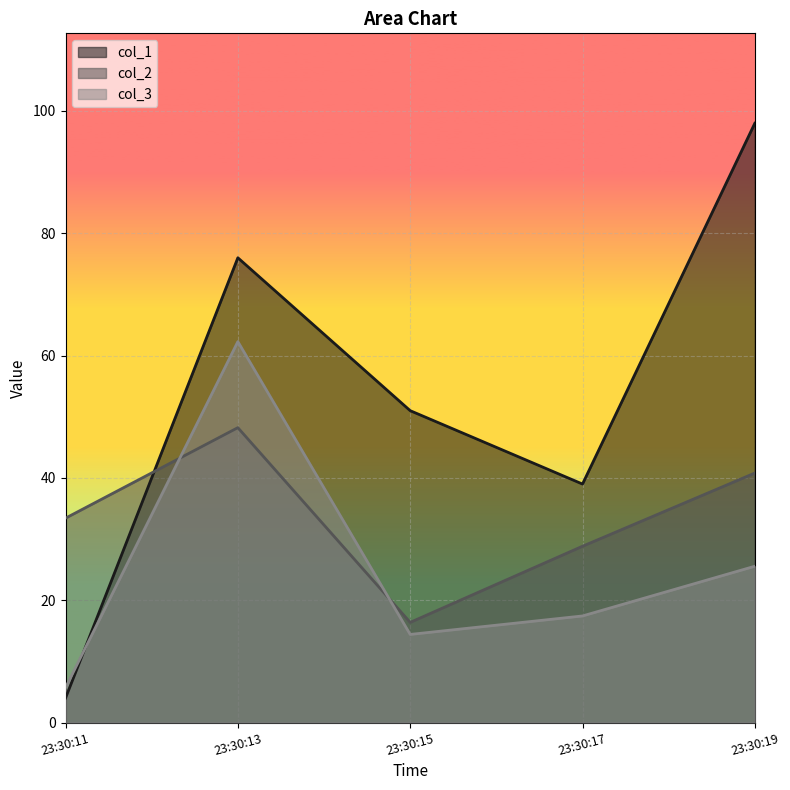

Where does the col_3 series first go above 17?

23:30:13